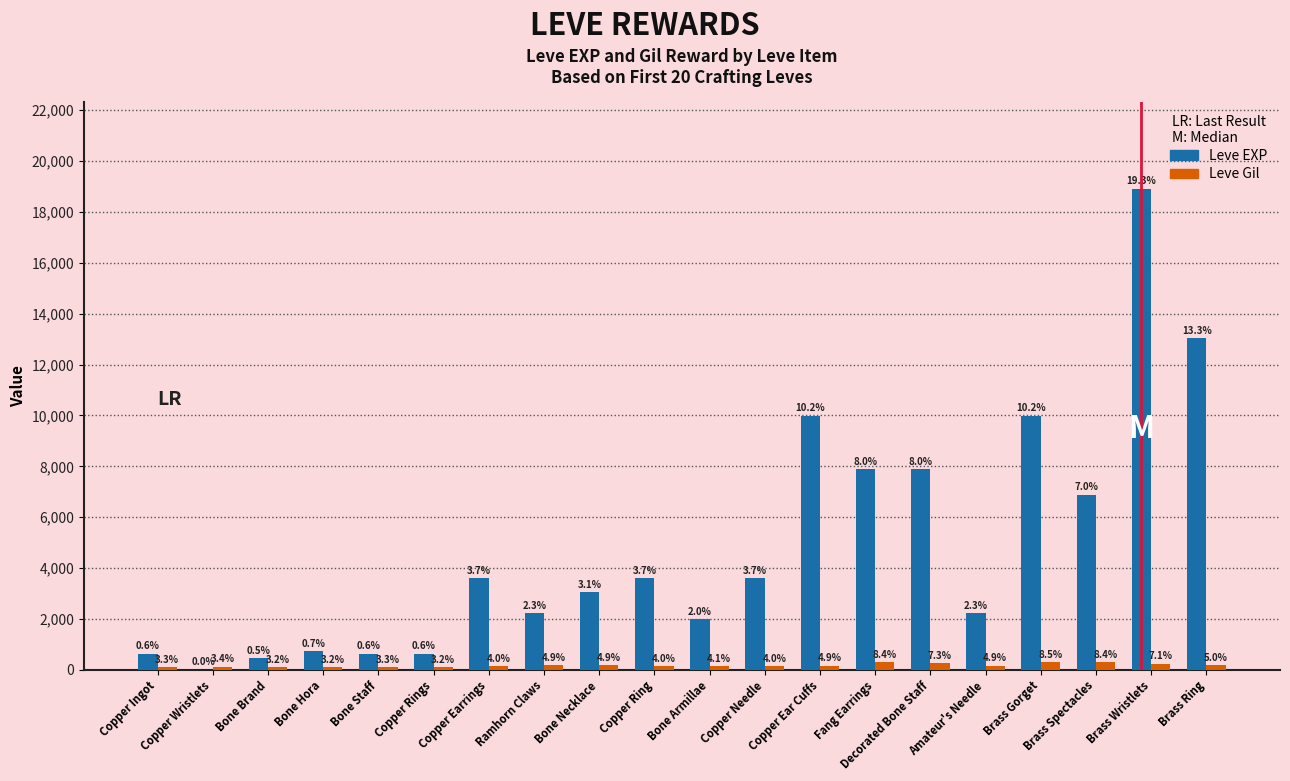

Rank the series by their average value, from highest to lowest.

Leve EXP, Leve Gil